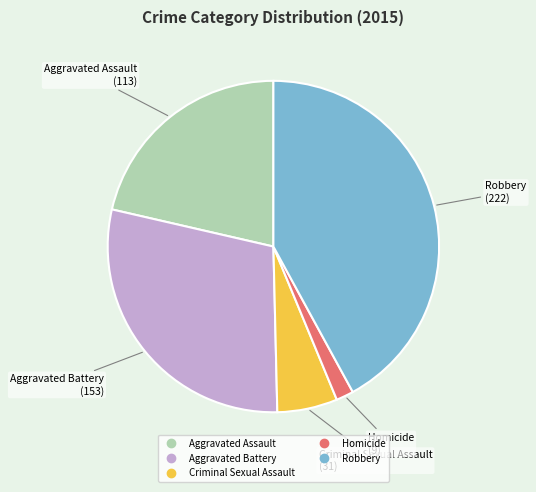

Is there a majority slice in this chart?

No